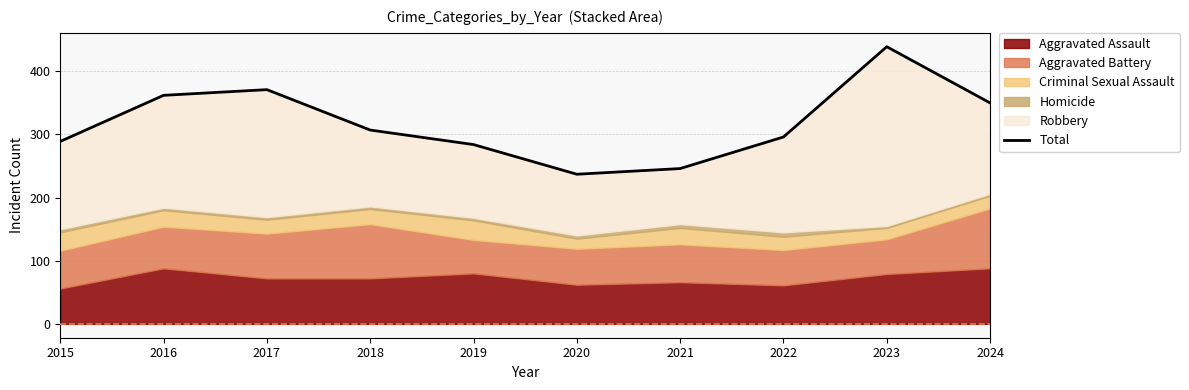

What is the approximate value at 2017?

371